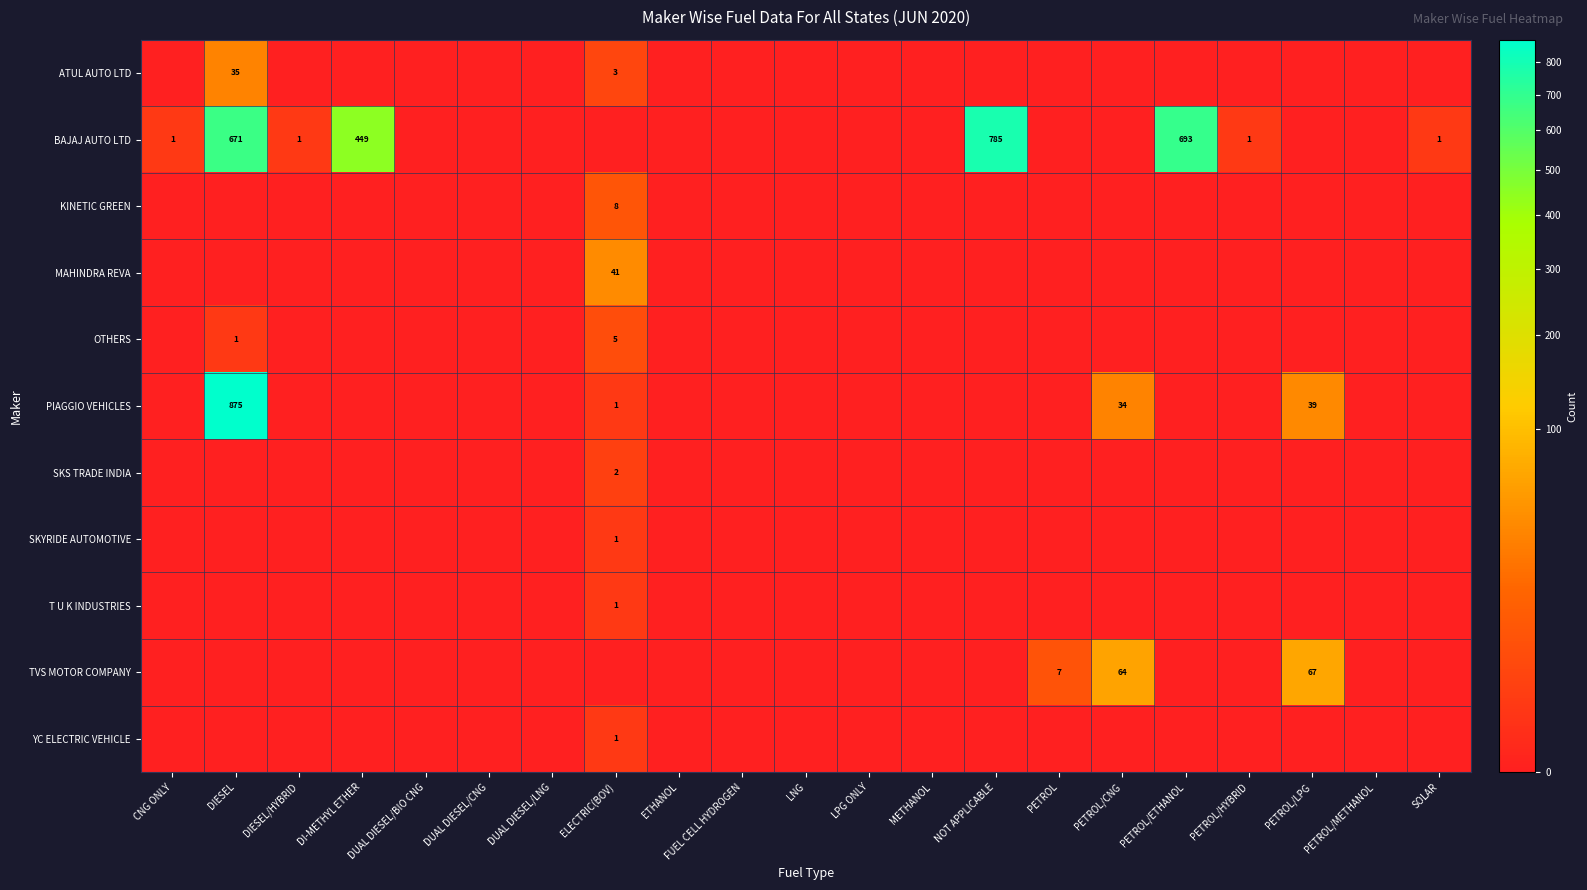

At DIESEL, list the series in order from largest to smallest.

PIAGGIO VEHICLES, BAJAJ AUTO LTD, ATUL AUTO LTD, OTHERS, KINETIC GREEN, MAHINDRA REVA, SKS TRADE INDIA, SKYRIDE AUTOMOTIVE, T U K INDUSTRIES, TVS MOTOR COMPANY, YC ELECTRIC VEHICLE